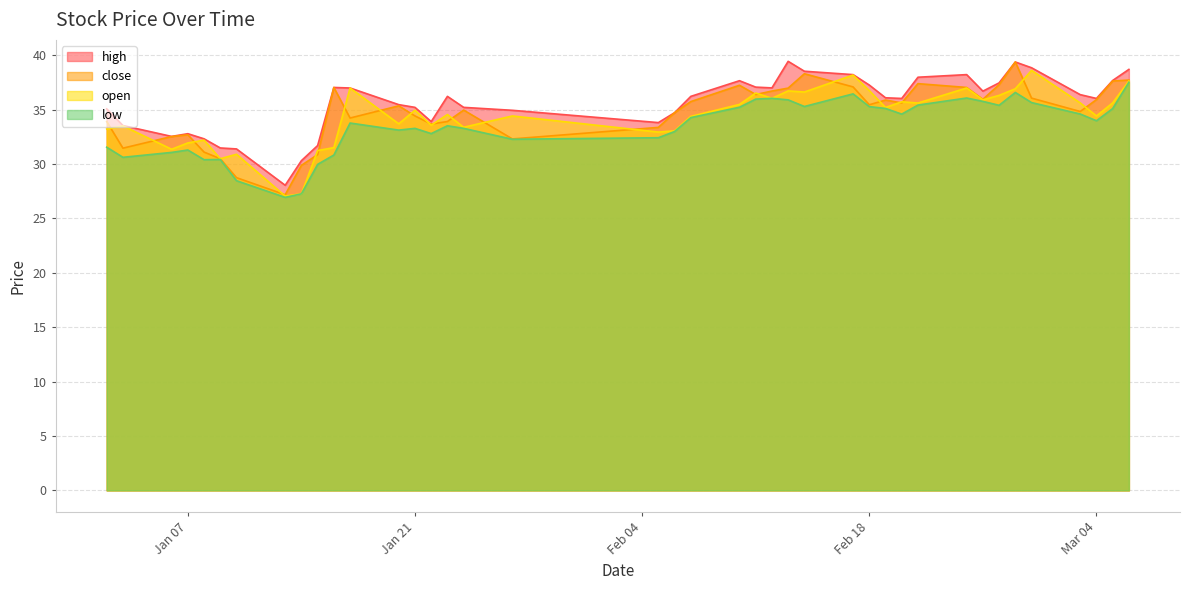

At 2025-02-17, list the series in order from largest to smallest.

high, open, close, low